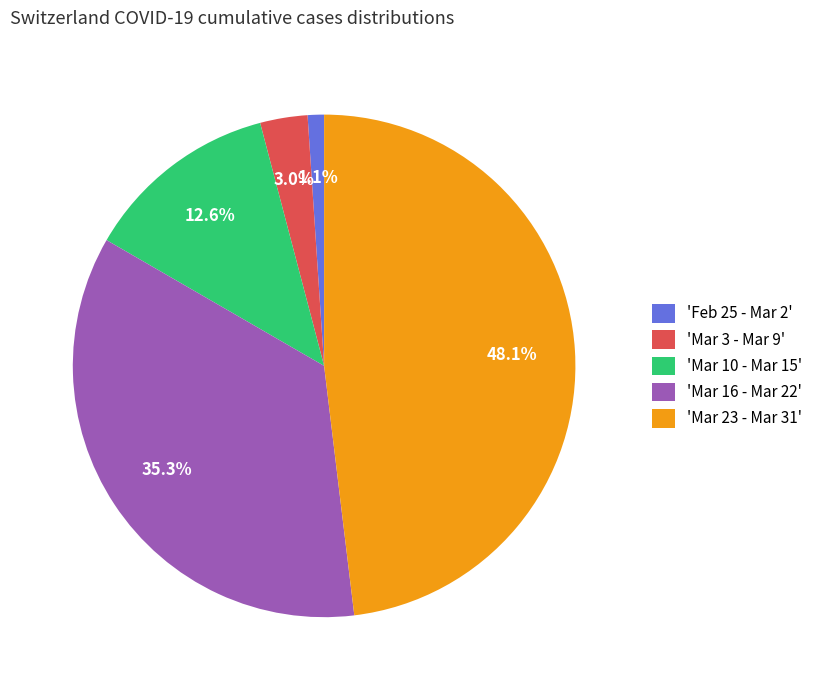

Rank the categories by value from lowest to highest.

'Feb 25 - Mar 2', 'Mar 3 - Mar 9', 'Mar 10 - Mar 15', 'Mar 16 - Mar 22', 'Mar 23 - Mar 31'